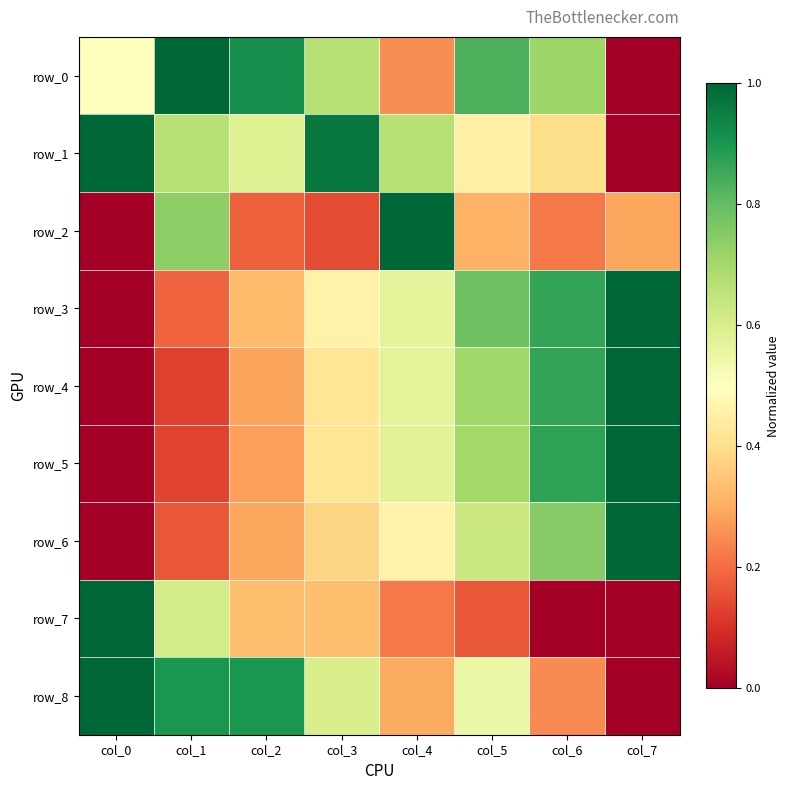

What is the difference between the maximum and minimum values in the row_4 series?

1.0